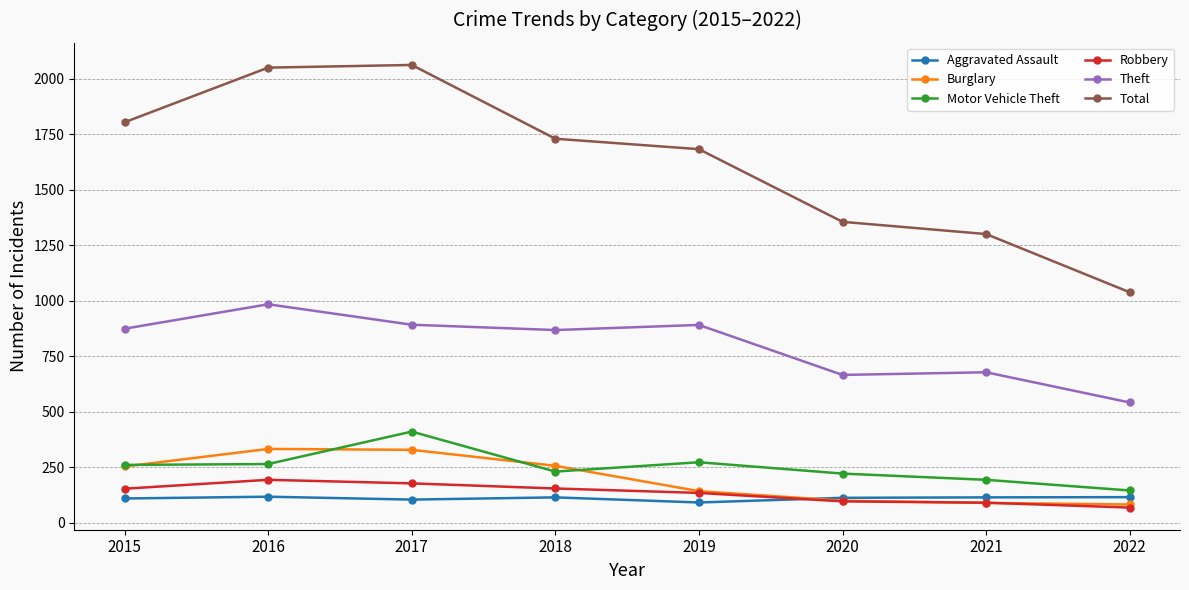

The Theft series shows 542 at 2022. True or false?

True